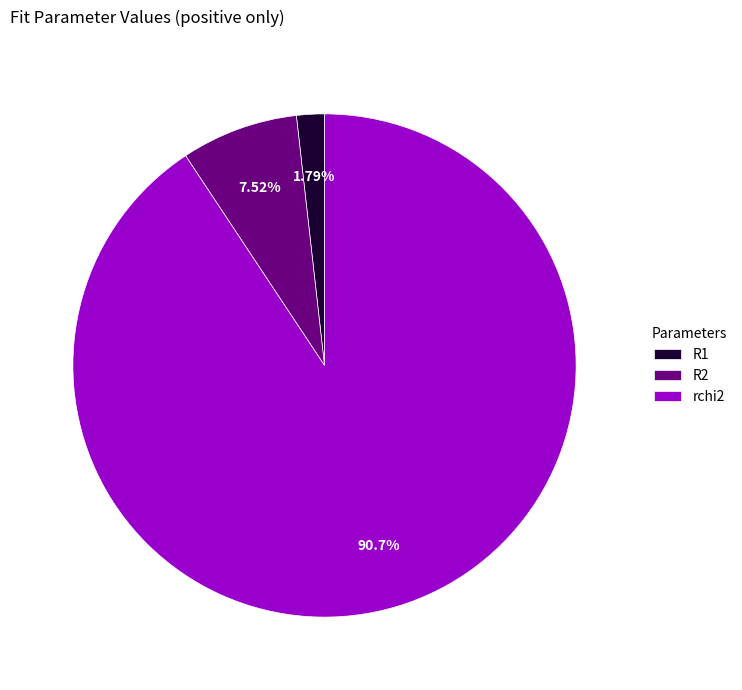

What percentage is NOT represented by rchi2?

9.3%